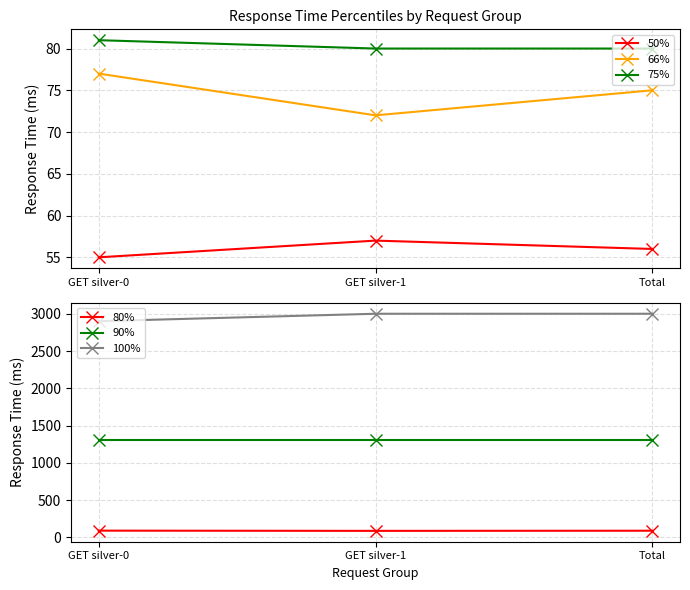

What is the label of the 3rd point from the right?

GET silver-0